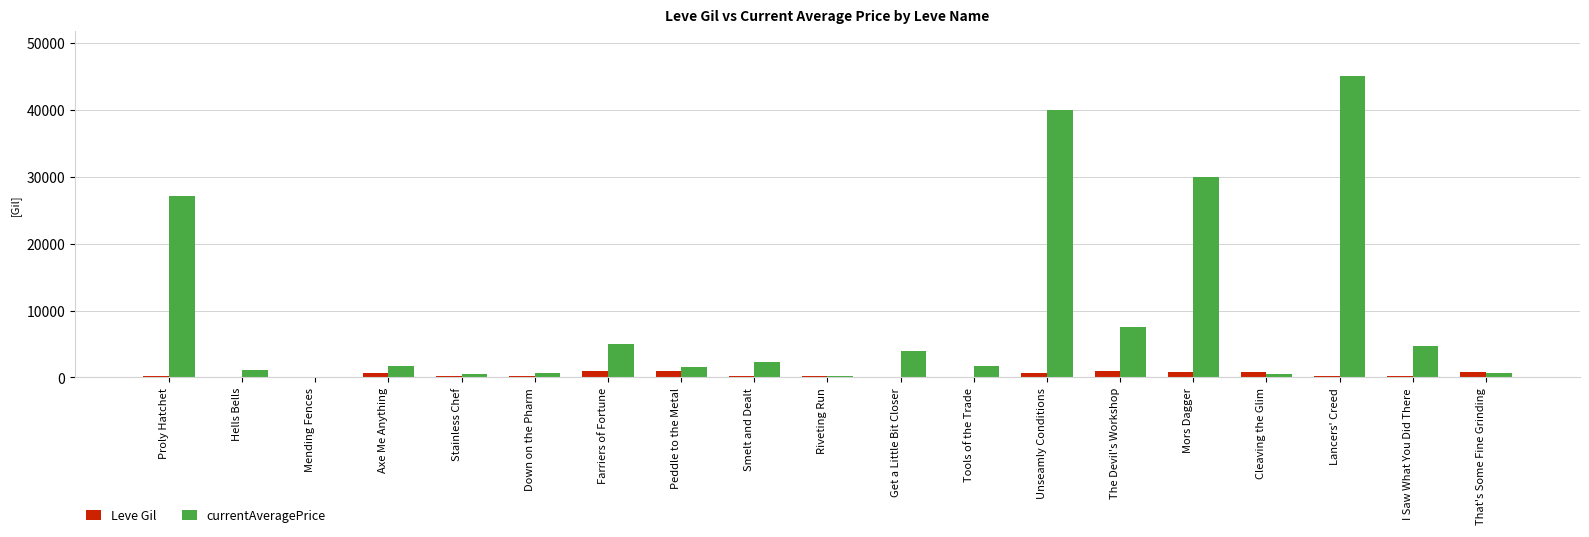

At which category is the sum across all series the highest?

Lancers' Creed